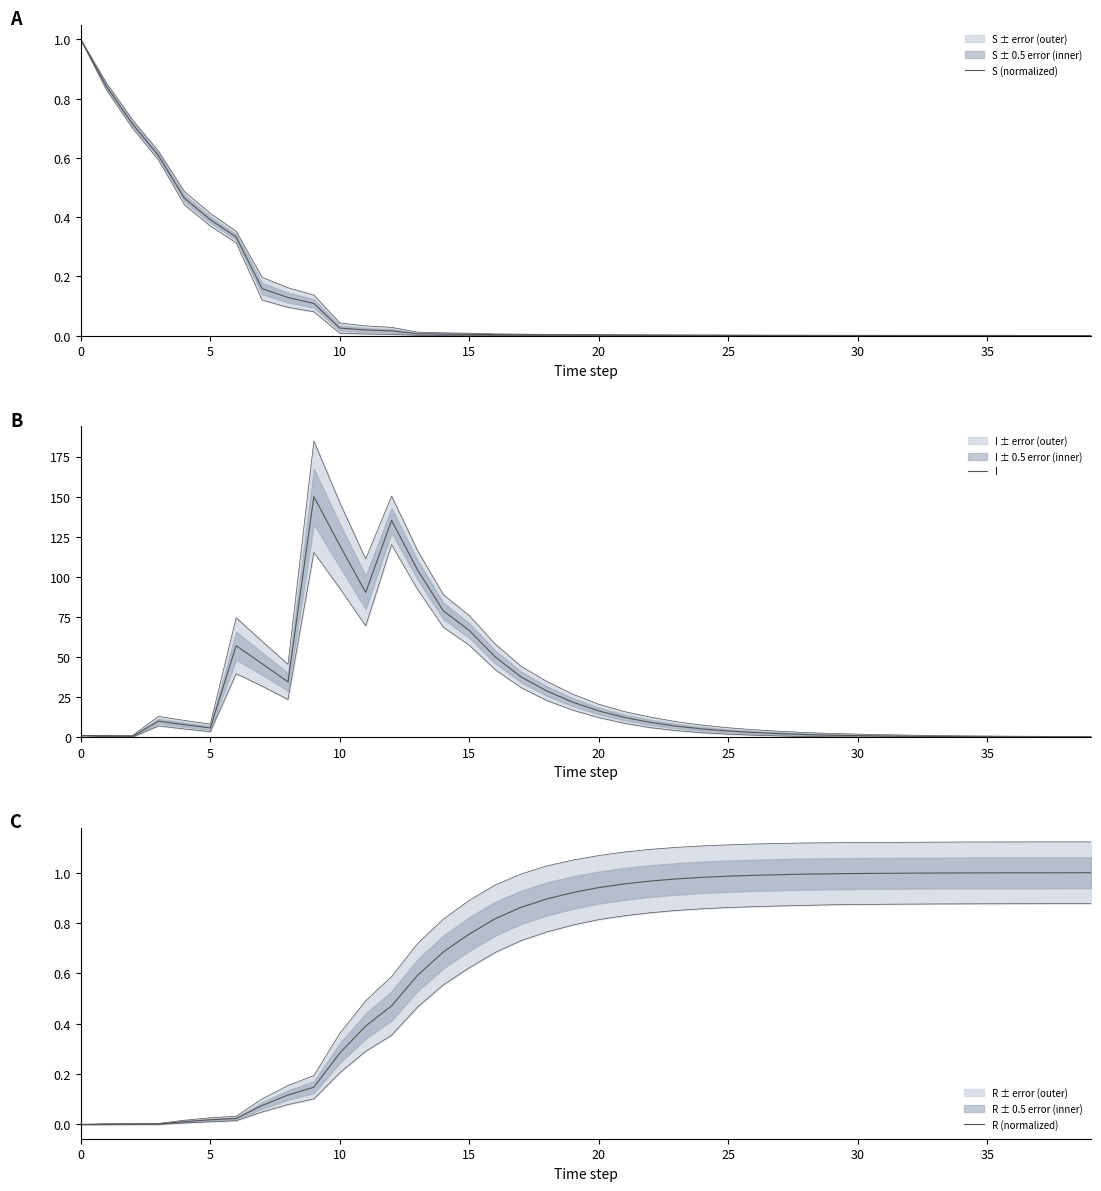

True or false: S (normalized) has a value of 0.0 at 34.

False